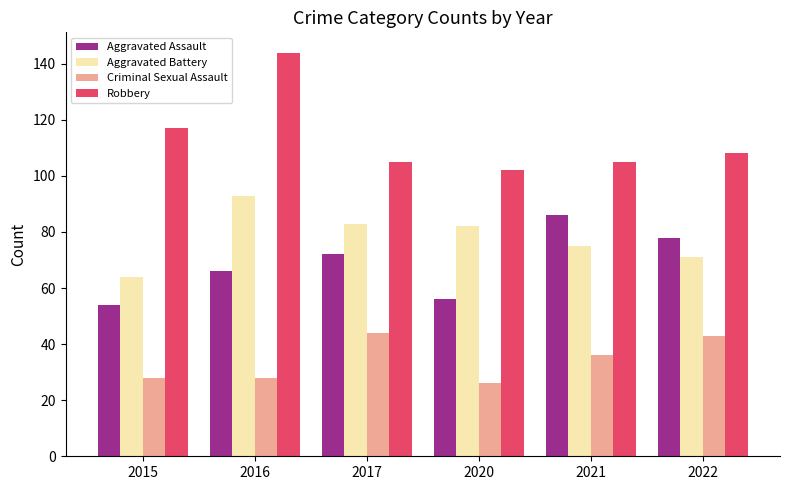

How many bars are there in each group?

4